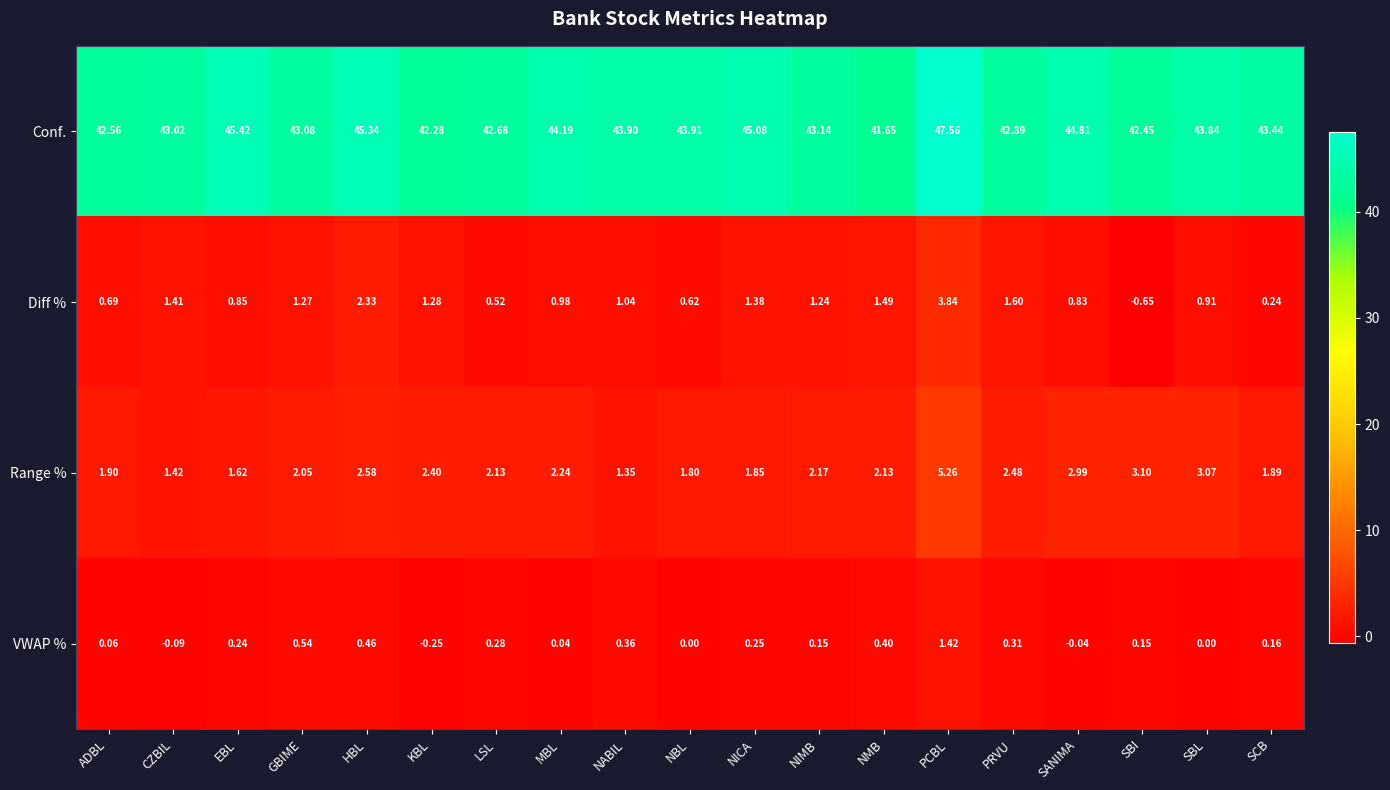

Which series has the largest total across all categories?

Conf.